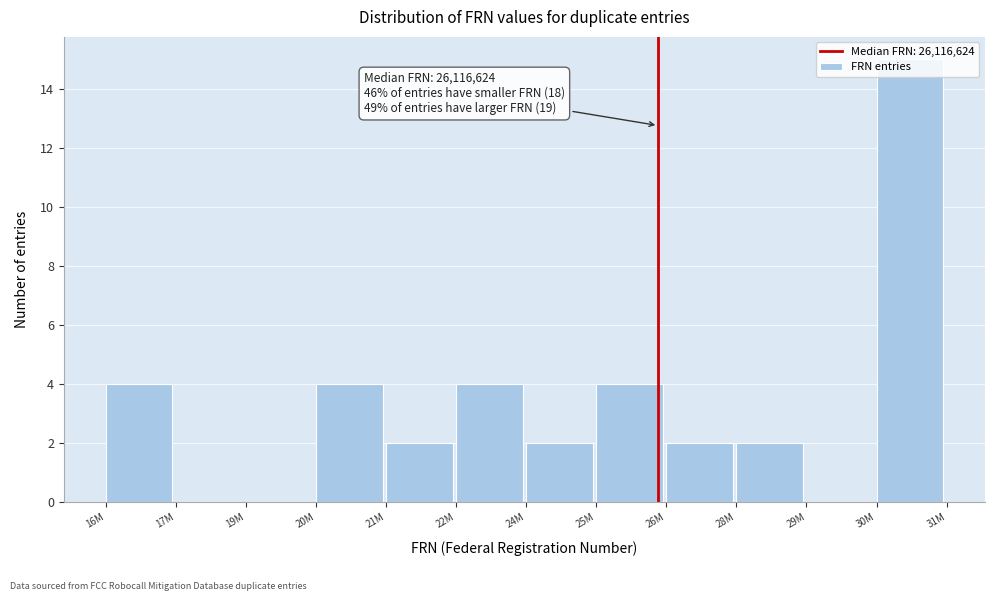

What is the sum of all values?

39